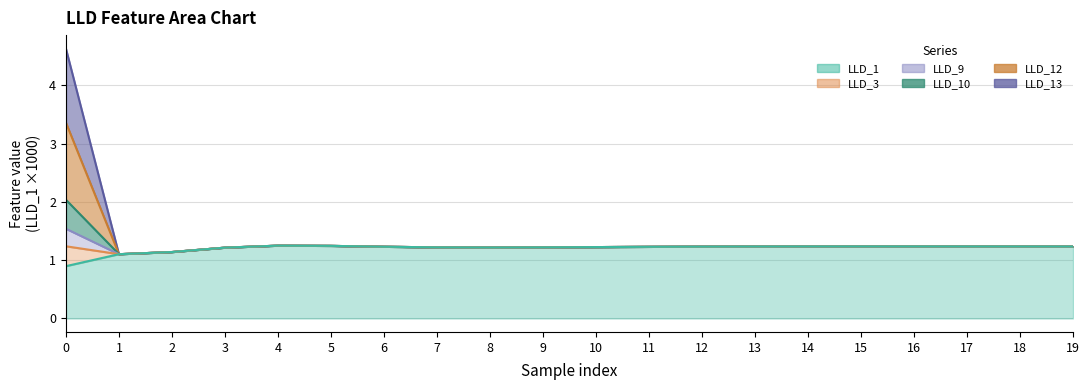

Where is the first local minimum for LLD_3?

1